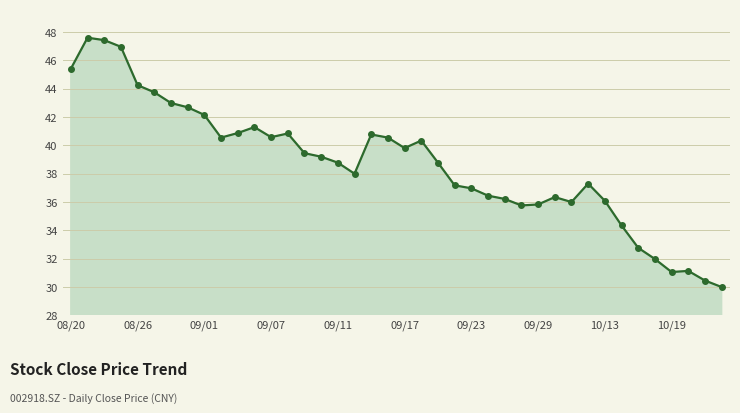

What is the minimum value shown in the chart?

30.0